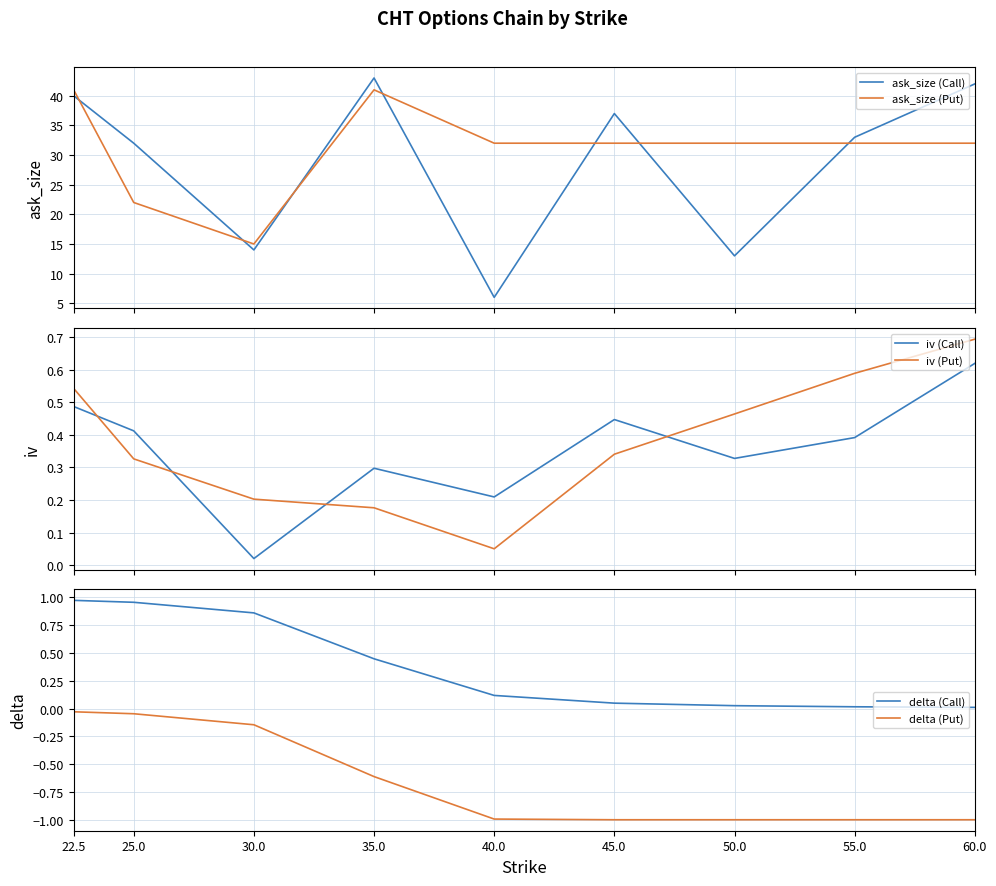

How many series are shown in this chart?

6